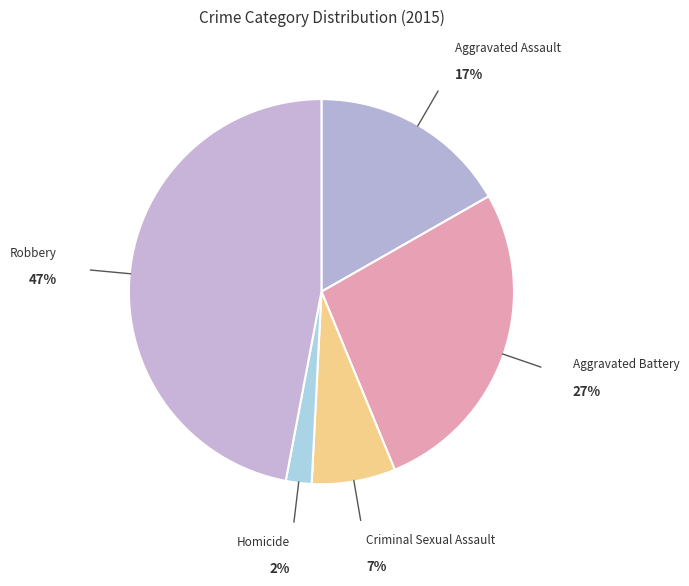

How many segments does this pie chart have?

5